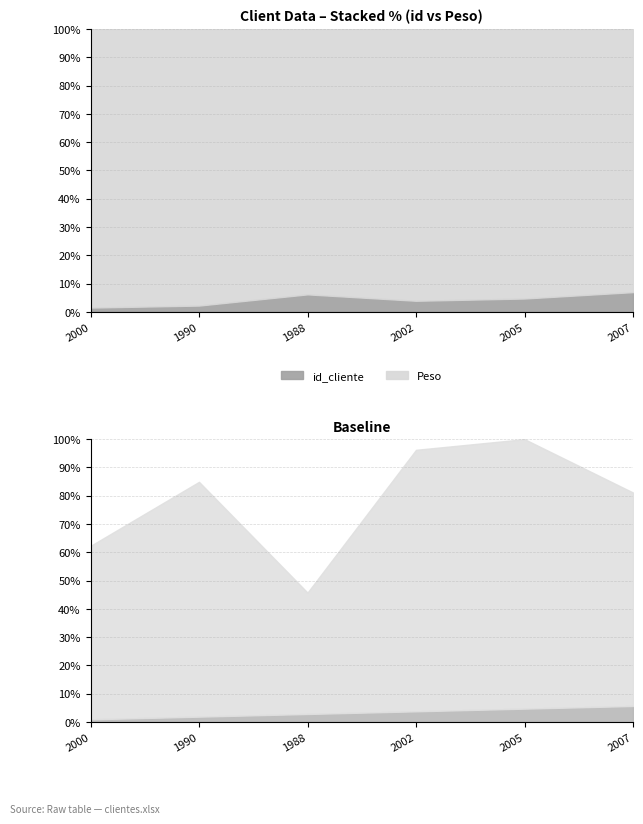

True or false: id_cliente has more than 0 interior local peaks.

False